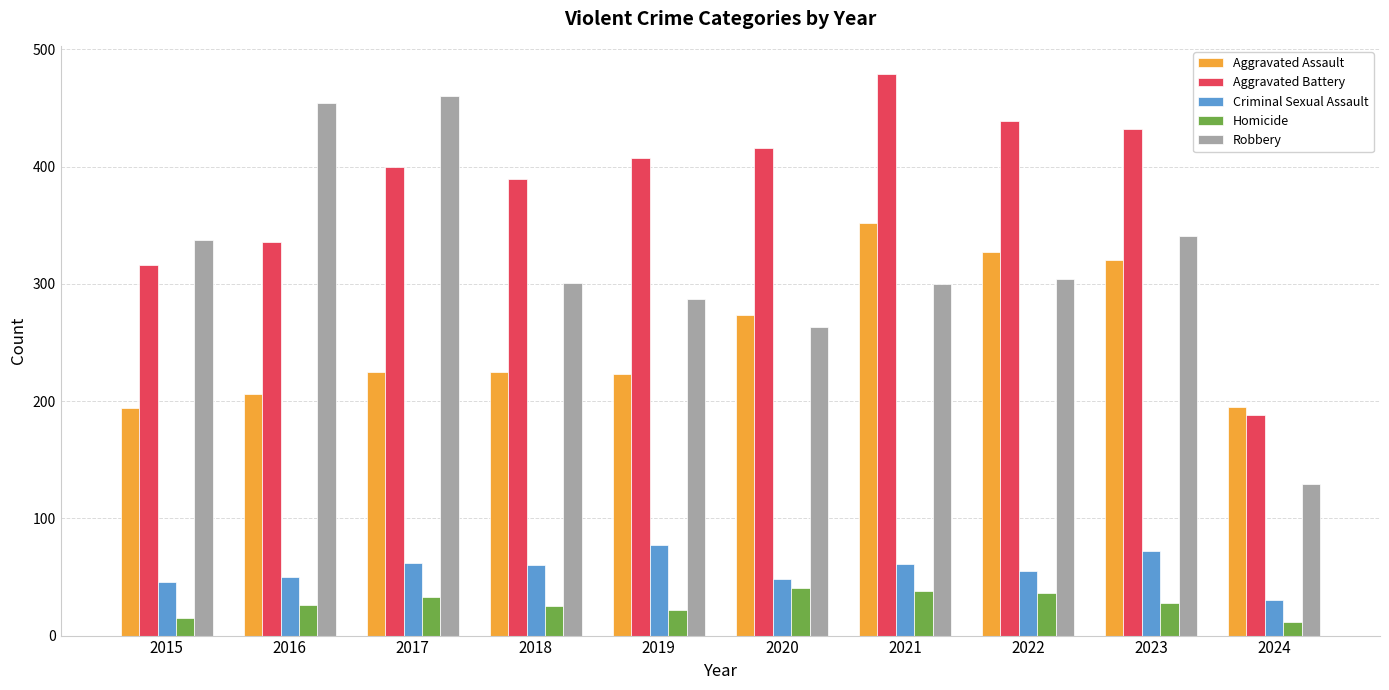

The Homicide series shows 36 at 2022. True or false?

True